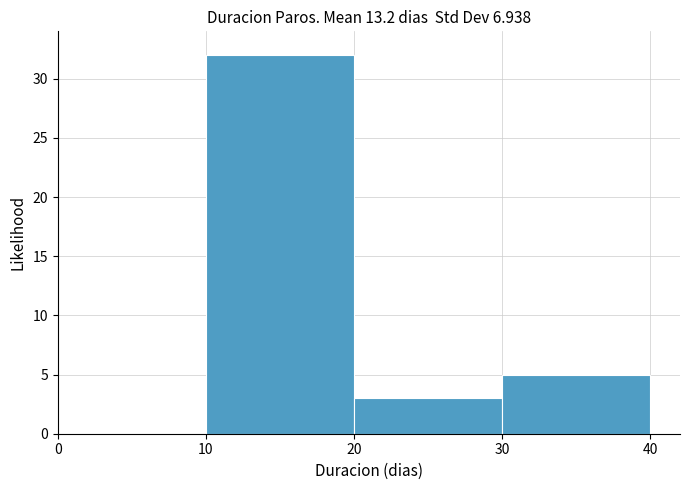

How tall is the bar that spans 10 to 20 on the x-axis? The values are not printed on the chart, so give them approximately, as read against the axis.

32